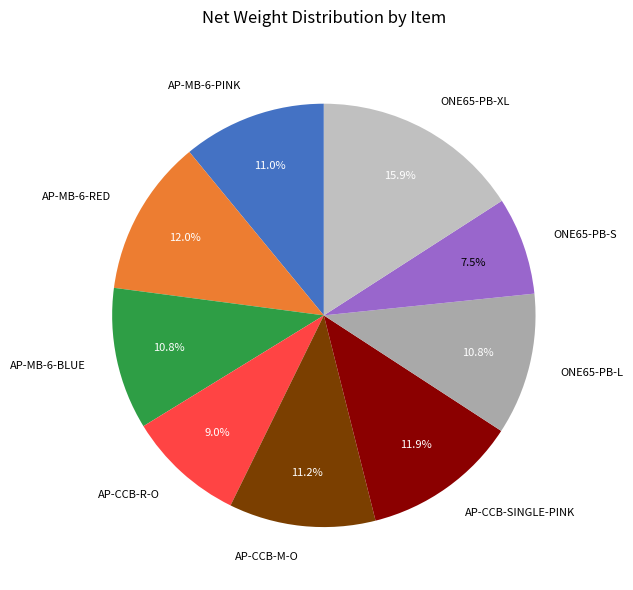

The ONE65-PB-L slice represents 21% of the pie. True or false?

False